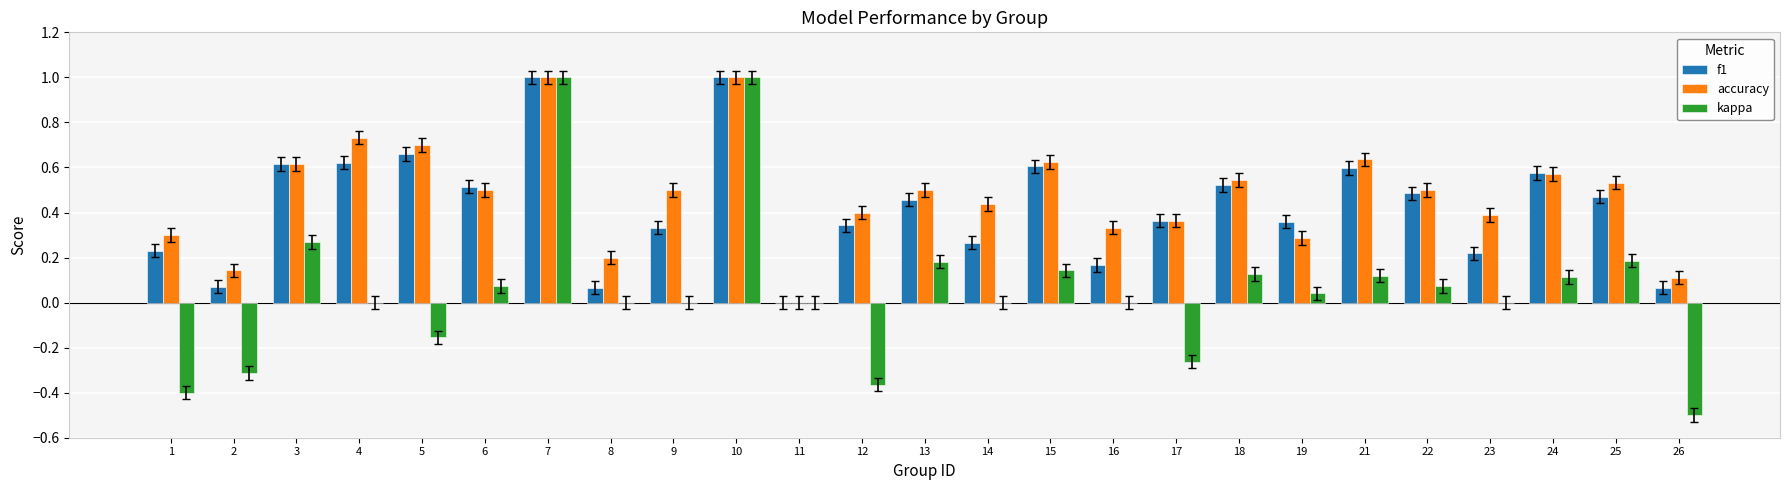

What is the greatest value displayed?

1.0